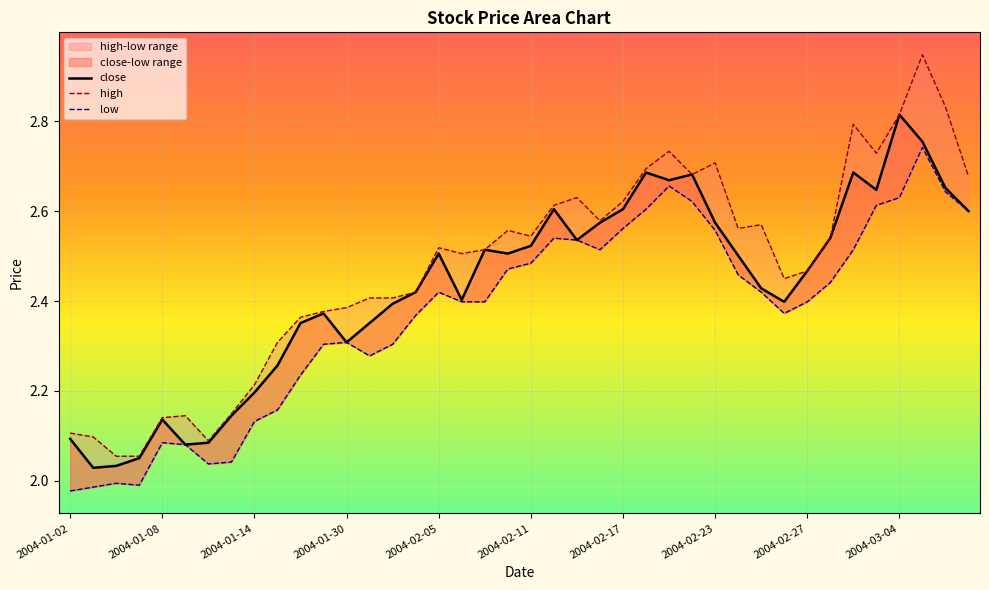

What is the spread (max minus min) of values at 2004-03-04?

0.2